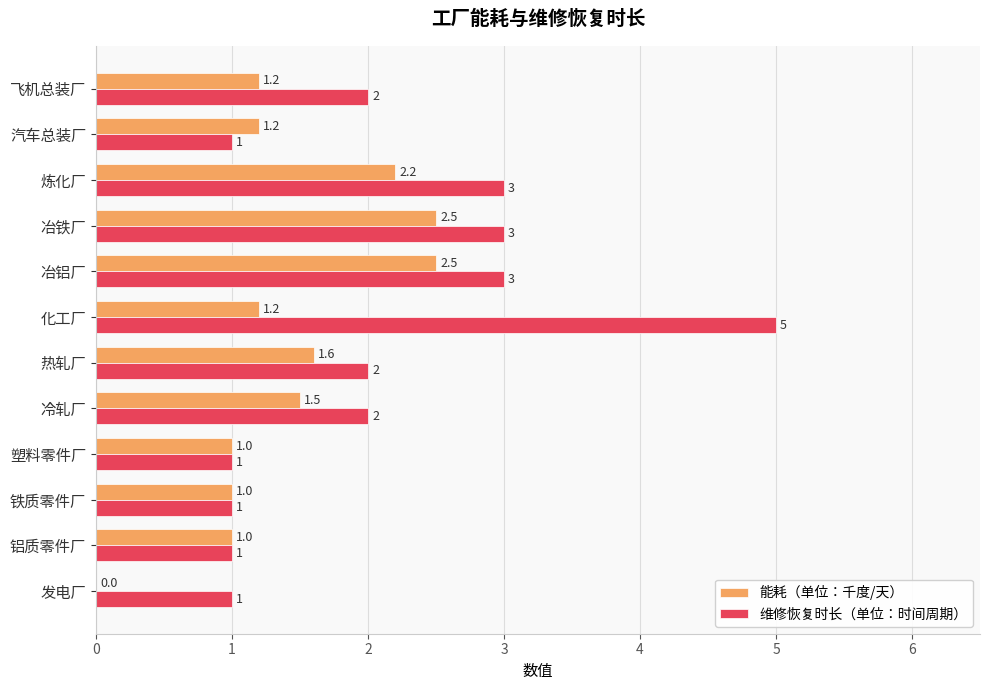

How many series are shown in this chart?

2